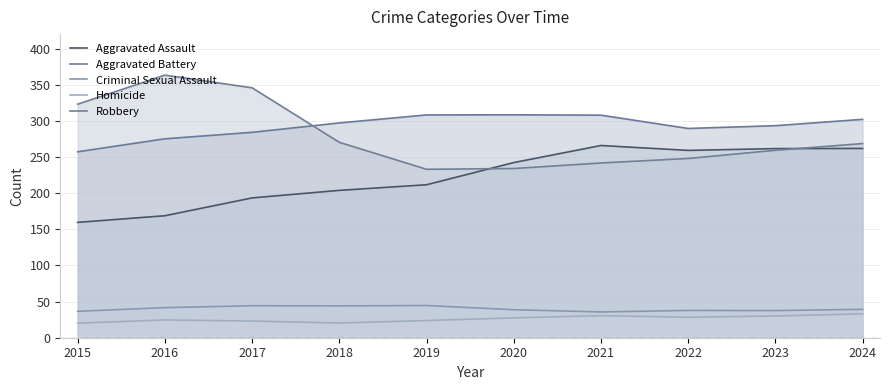

True or false: Aggravated Battery and Aggravated Assault cross at least once.

False